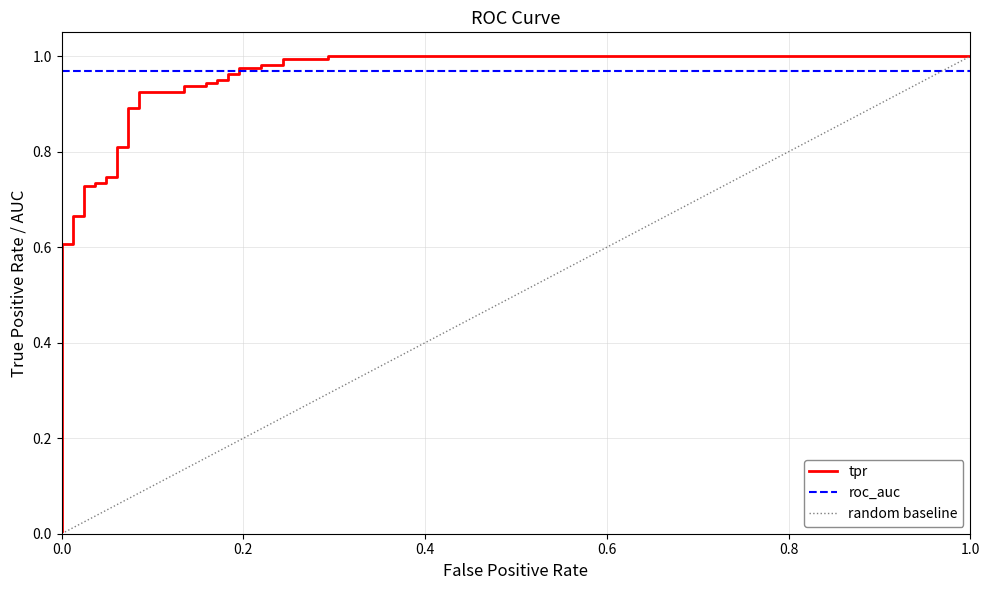

What is the maximum value shown in the chart?

1.0